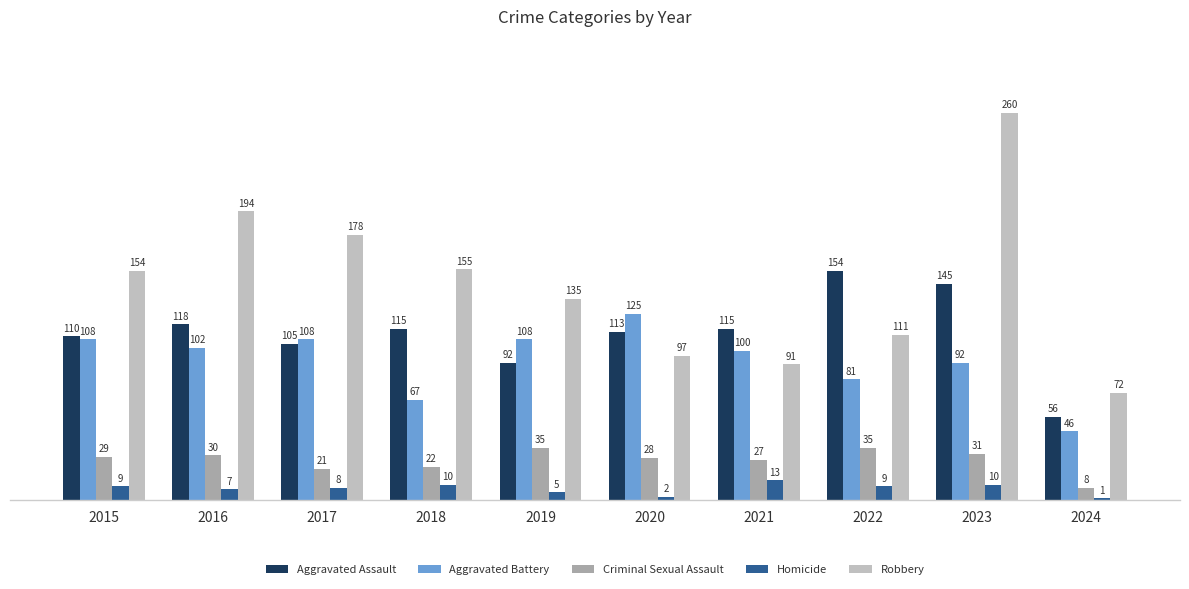

What is the approximate value of Aggravated Assault at 2016, to the nearest 5?

120